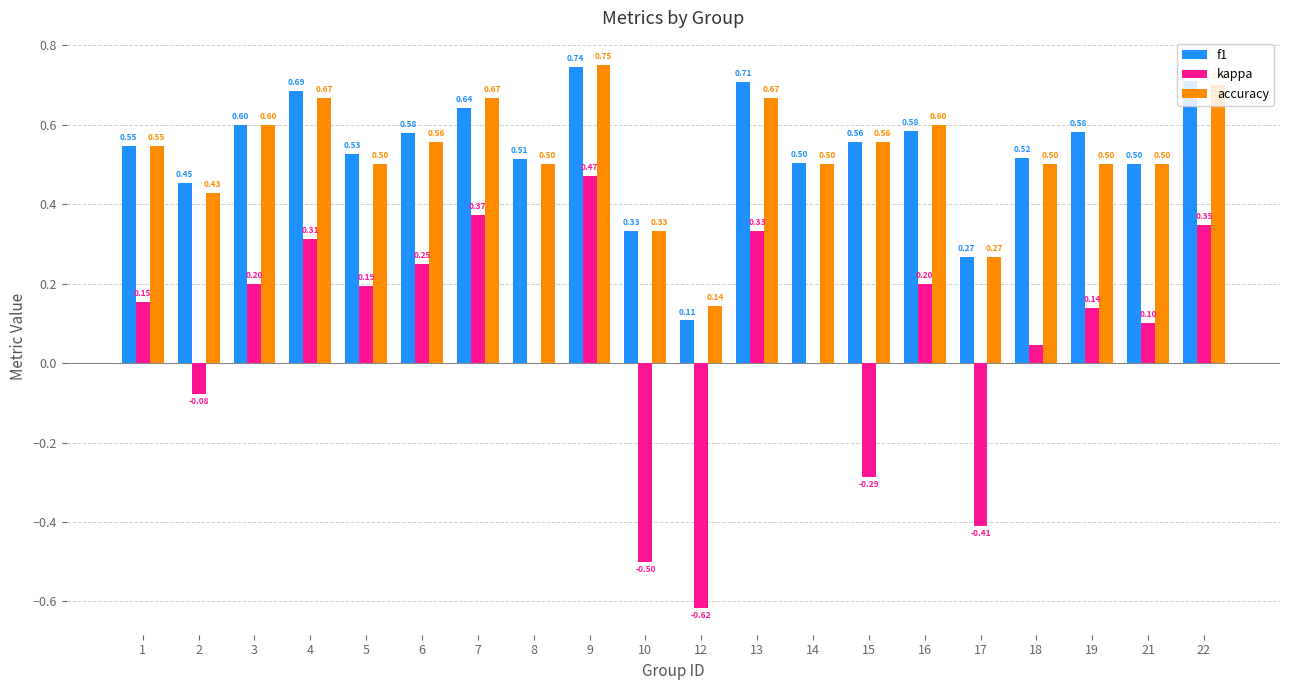

Is the value of f1 at 22 greater than the value of kappa at 16?

Yes